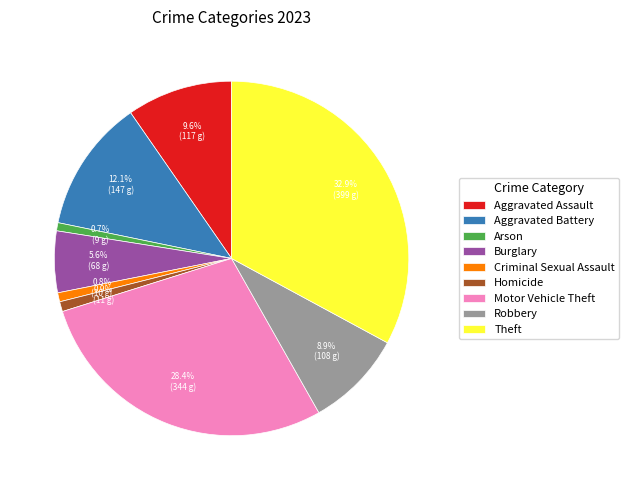

Between Homicide and Aggravated Assault, which is larger?

Aggravated Assault